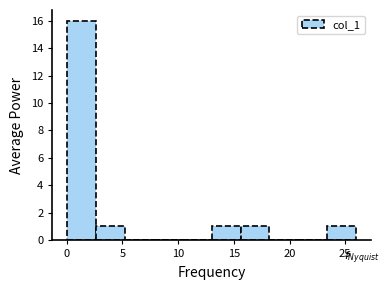

Reading left to right, transcribe this chart: for each bar, give the range it covers on the x-axis and its height. Neither the bar edges nor the heights are printed on the chart, so give them approximately, as read against the axes.

0.0 to 2.6: 16
2.6 to 5.2: 1
5.2 to 7.8: 0
7.8 to 10.4: 0
10.4 to 13.0: 0
13.0 to 15.6: 1
15.6 to 18.2: 1
18.2 to 20.8: 0
20.8 to 23.4: 0
23.4 to 26.0: 1